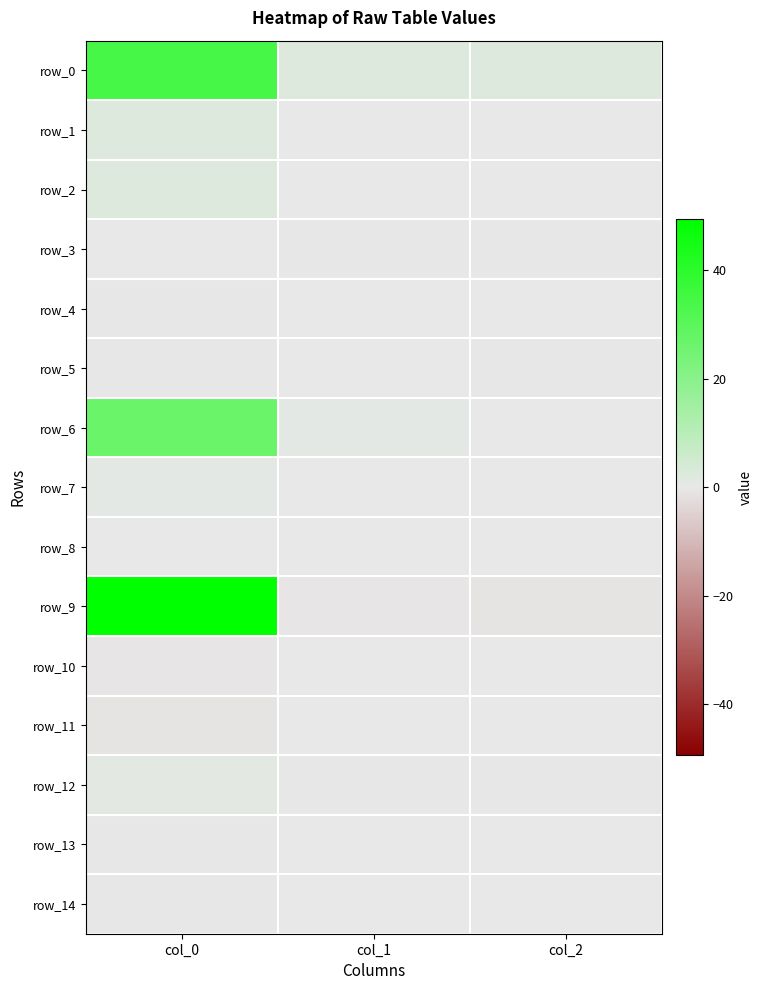

At which label is row_4 closest to 0?

col_2